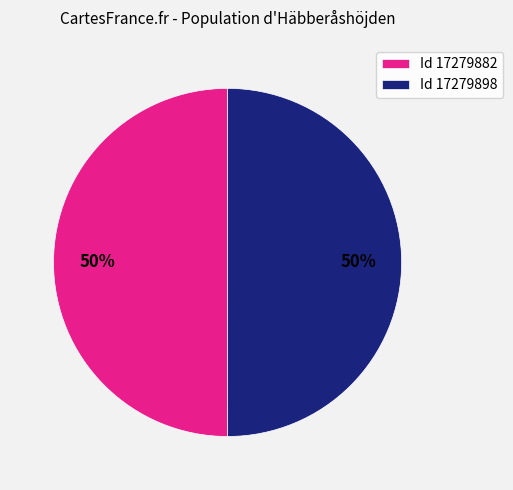

Combined, do Id 17279898 and Id 17279882 account for over 50%?

Yes